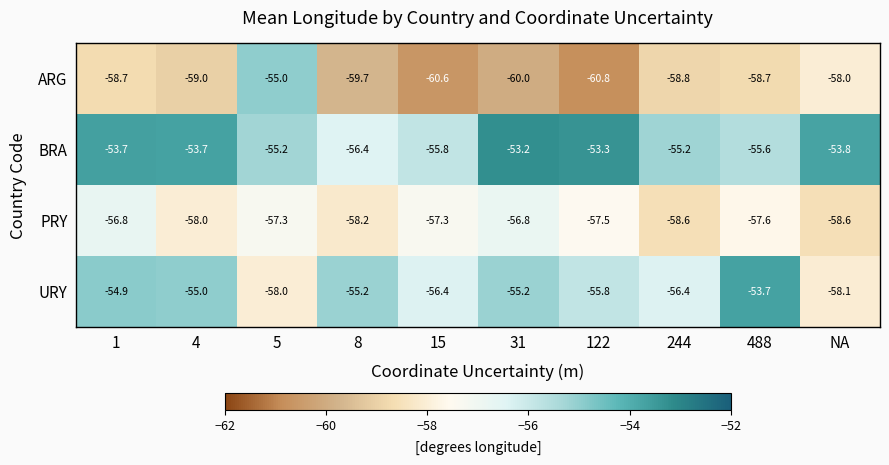

List the series in order of their overall mean, highest first.

BRA, URY, PRY, ARG